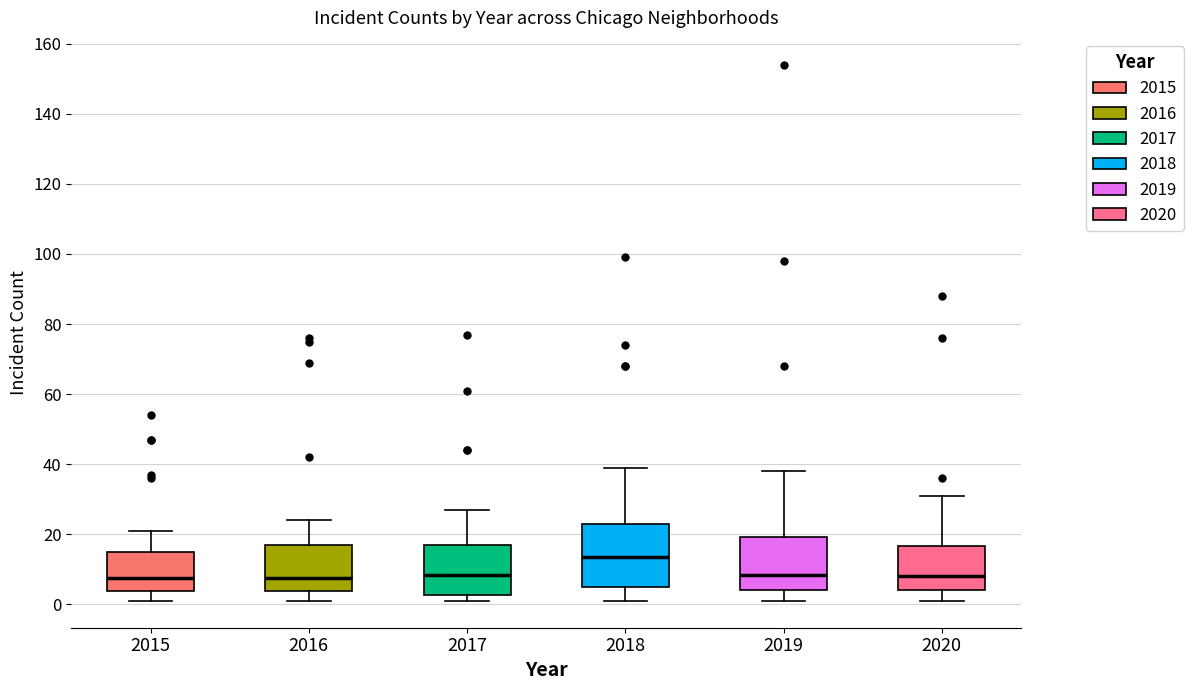

Reading left to right, transcribe this box plot: for each box, give where its median line is, the range the box spans, and where its two whiskers end, as read against the y-axis. The values are not printed on the chart, so give them approximately, as read against the axis.

2015: median 8, box 4 to 16, whiskers 2 to 22
2016: median 8, box 4 to 18, whiskers 2 to 24
2017: median 8, box 2 to 18, whiskers 2 (just below the box's lower edge) to 28
2018: median 14, box 6 to 24, whiskers 2 to 40
2019: median 8, box 4 to 20, whiskers 2 to 38
2020: median 8, box 4 to 16, whiskers 2 to 32